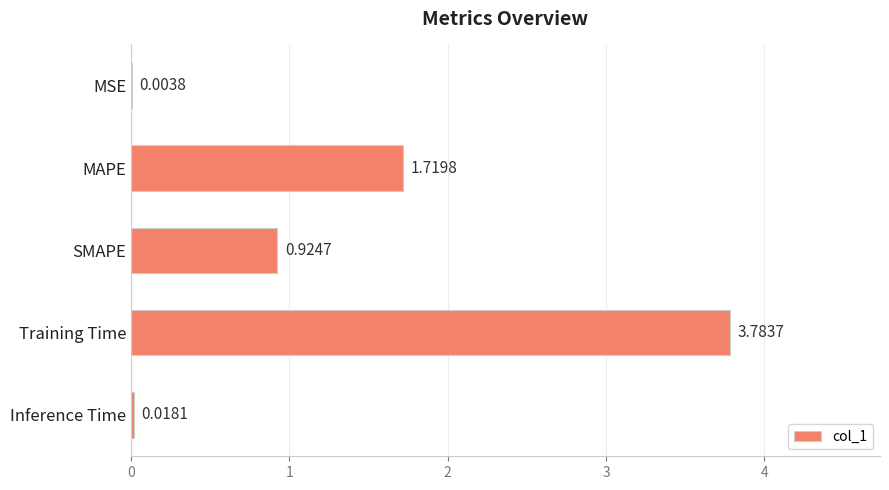

What is the sum of all values?

6.5